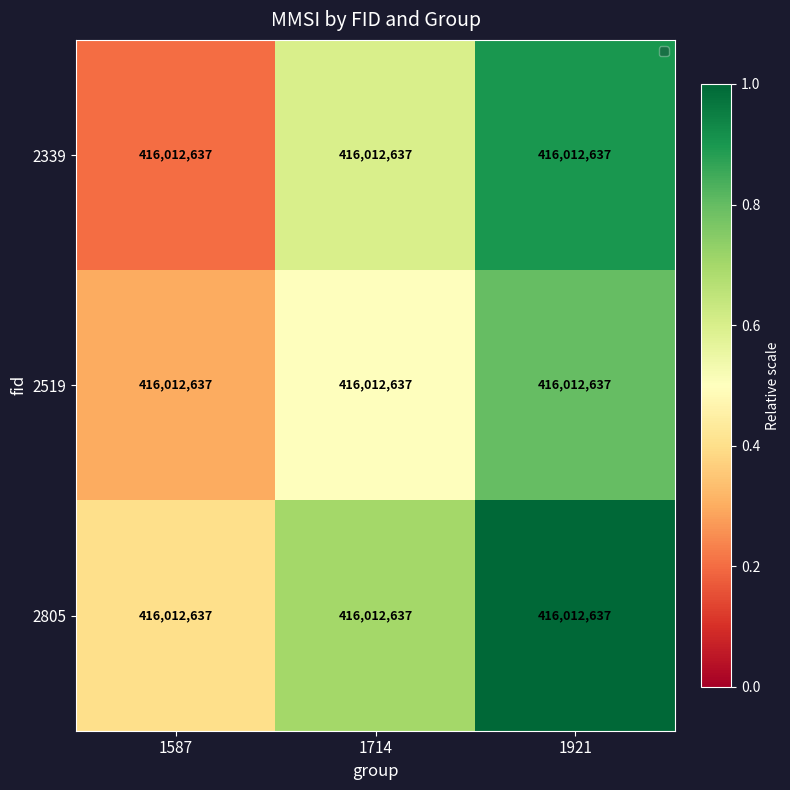

What is the sum of all 2805 values?

2.1